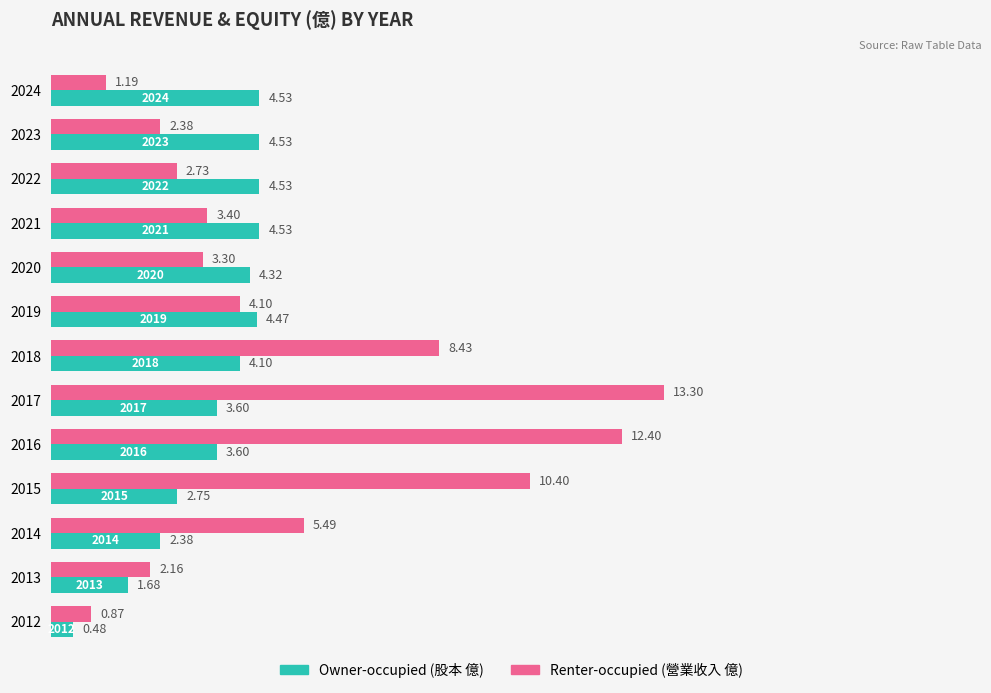

What is the total value across all series at 2016?

16.0